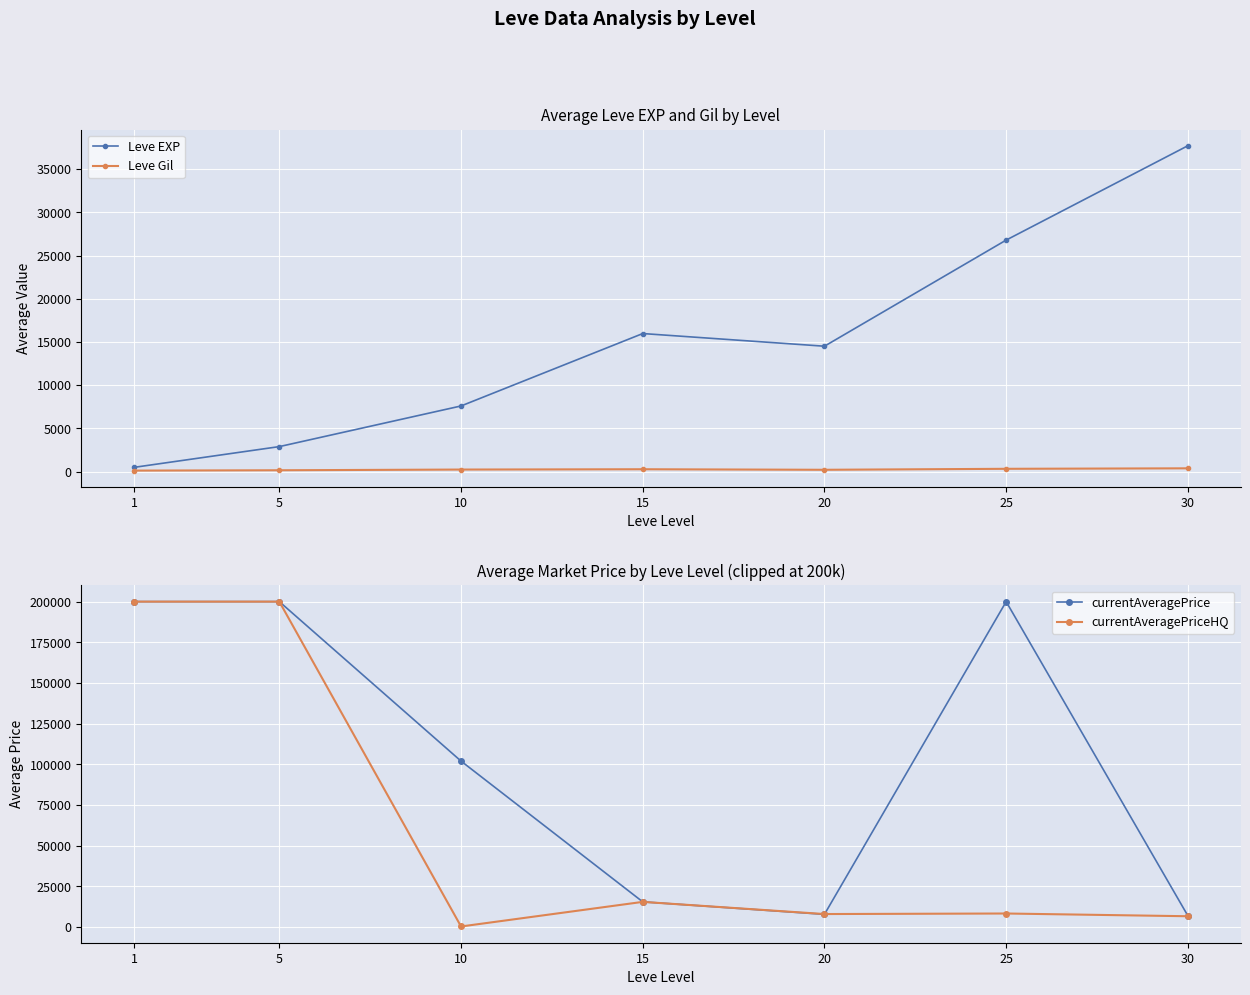

At which label is currentAveragePriceHQ closest to 100203?

15